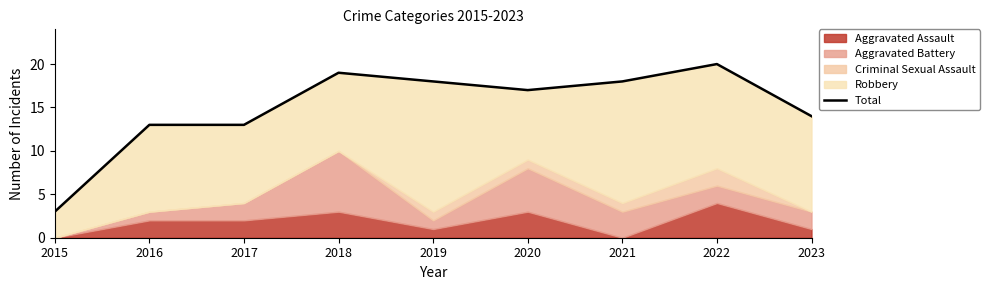

List the labels in order of value, smallest first.

2015, 2016, 2017, 2023, 2020, 2019, 2021, 2018, 2022